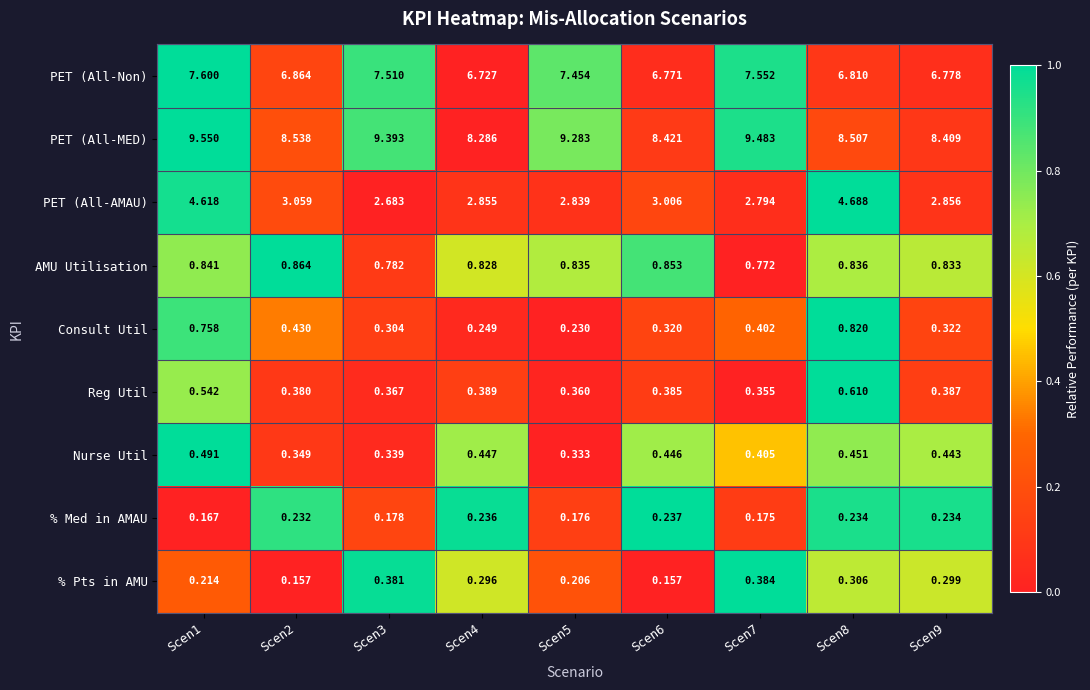

At Scen6, list the series in order from largest to smallest.

PET (All-MED), PET (All-Non), PET (All-AMAU), AMU Utilisation, Nurse Util, Reg Util, Consult Util, % Med in AMAU, % Pts in AMU